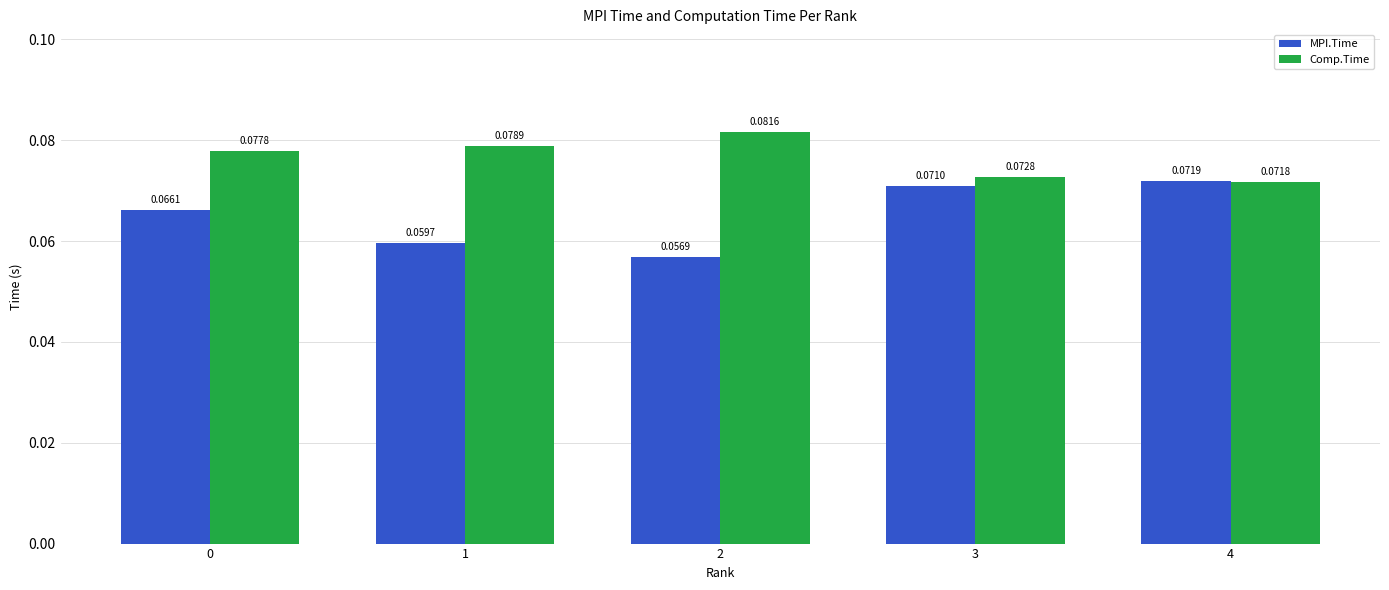

At 4, list the series in order from smallest to largest.

Comp.Time, MPI.Time